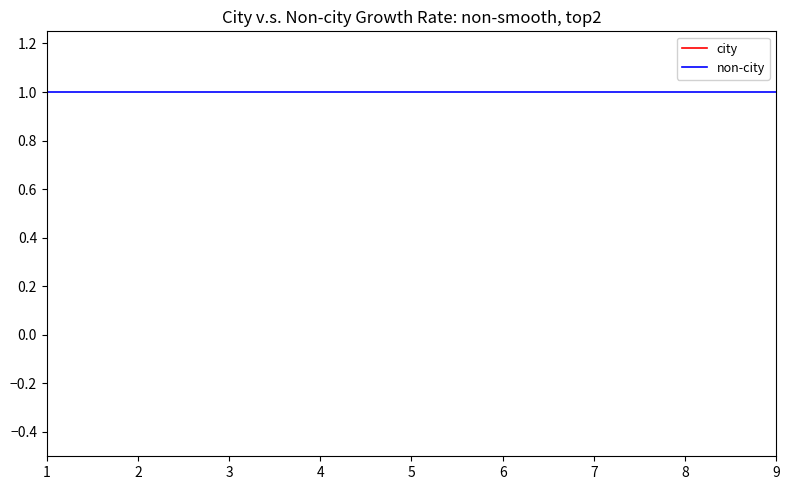

True or false: city has a value of 3 at 3.

True